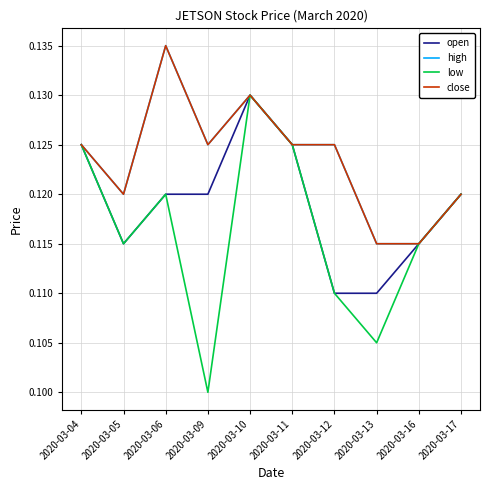

Reading left to right, extract all data points from this chart.

open: 2020-03-04=0.1	2020-03-05=0.1	2020-03-06=0.1	2020-03-09=0.1	2020-03-10=0.1	2020-03-11=0.1	2020-03-12=0.1	2020-03-13=0.1	2020-03-16=0.1	2020-03-17=0.1
high: 2020-03-04=0.1	2020-03-05=0.1	2020-03-06=0.1	2020-03-09=0.1	2020-03-10=0.1	2020-03-11=0.1	2020-03-12=0.1	2020-03-13=0.1	2020-03-16=0.1	2020-03-17=0.1
low: 2020-03-04=0.1	2020-03-05=0.1	2020-03-06=0.1	2020-03-09=0.1	2020-03-10=0.1	2020-03-11=0.1	2020-03-12=0.1	2020-03-13=0.1	2020-03-16=0.1	2020-03-17=0.1
close: 2020-03-04=0.1	2020-03-05=0.1	2020-03-06=0.1	2020-03-09=0.1	2020-03-10=0.1	2020-03-11=0.1	2020-03-12=0.1	2020-03-13=0.1	2020-03-16=0.1	2020-03-17=0.1